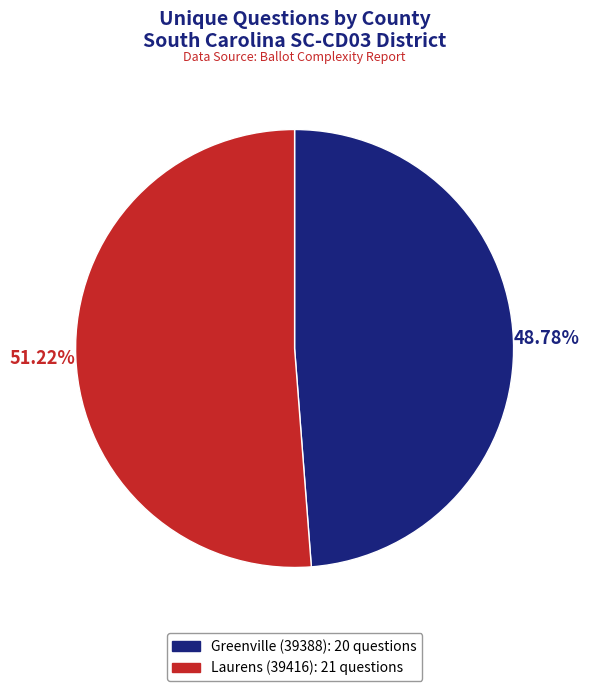

Count the number of slices in the pie.

2